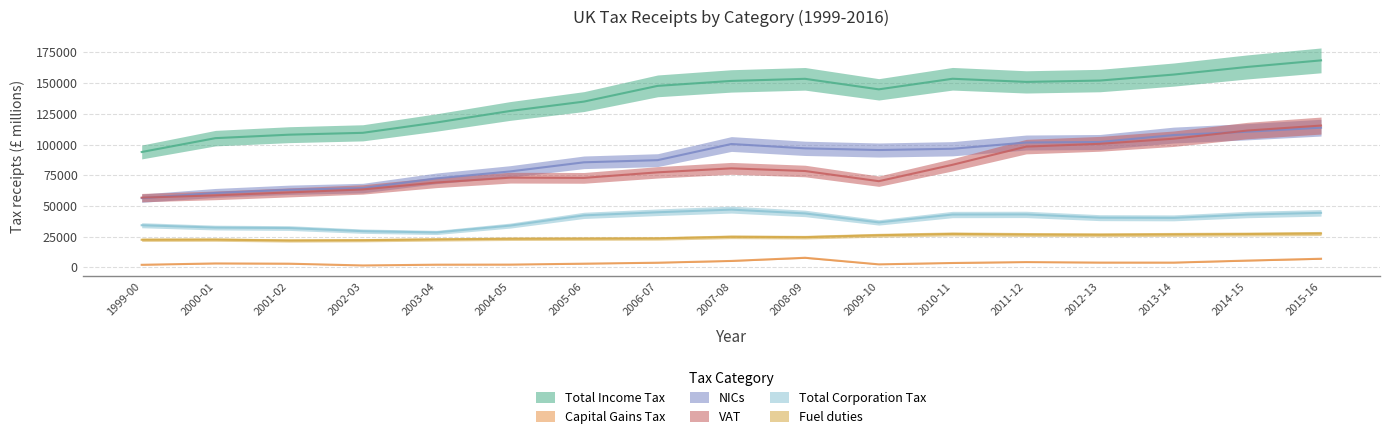

Where is Capital Gains Tax nearest to the value 4723?

2011-12